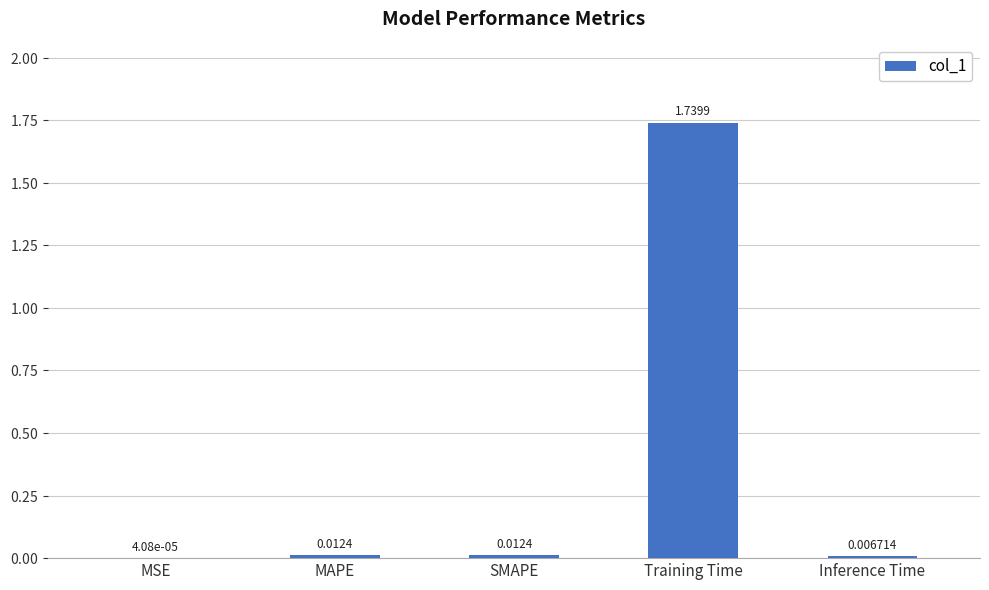

Which has a higher value, Inference Time or MSE?

Inference Time